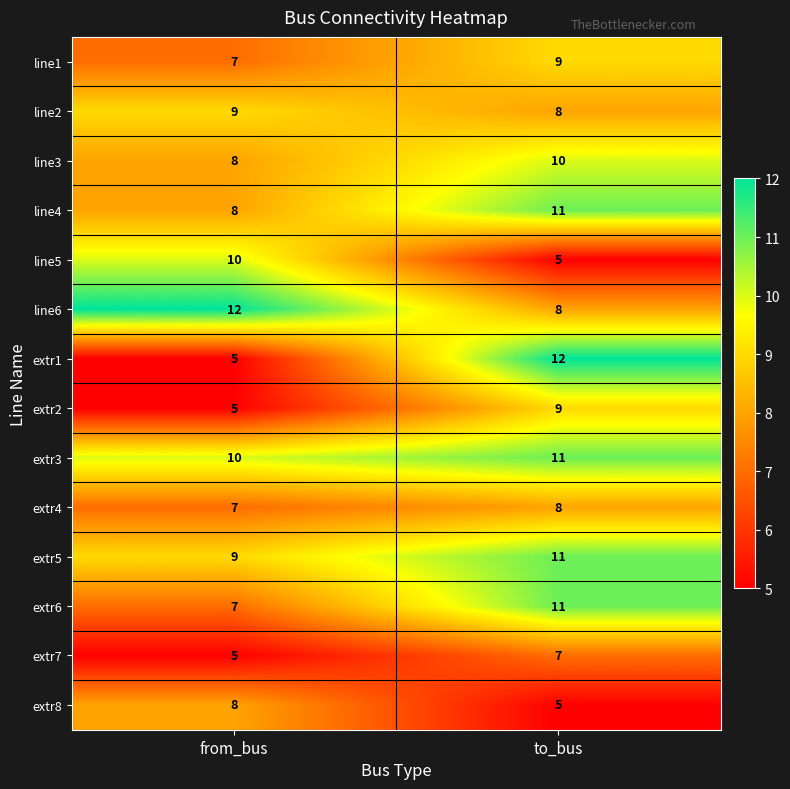

At which label is extr8 closest to 6?

to_bus